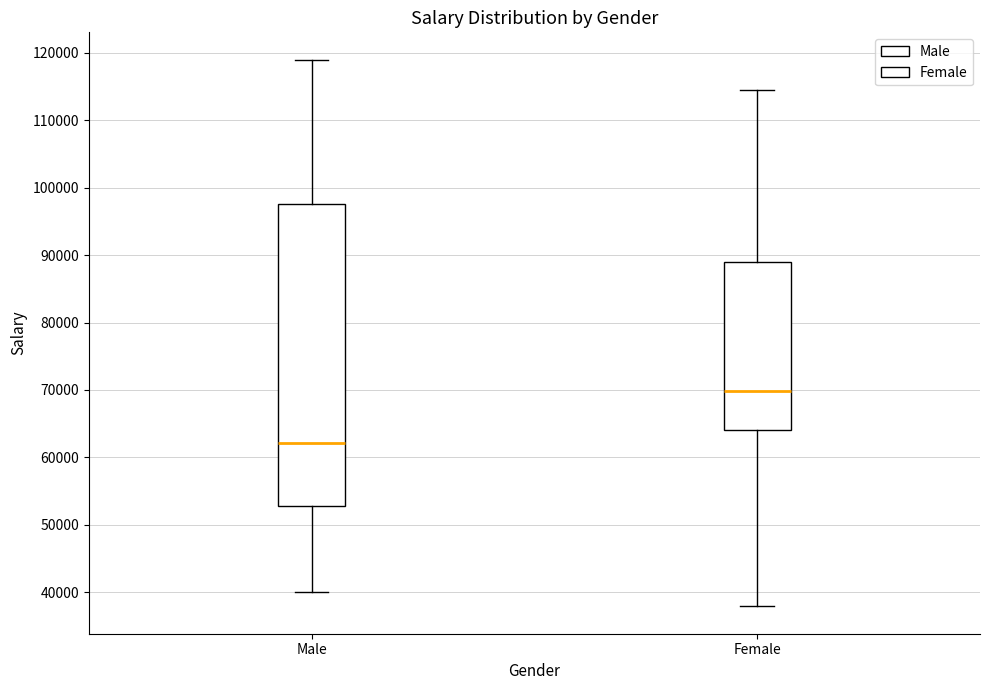

Reading left to right, read every box against the y-axis: the position of its median line, the range the box covers, and the ends of its whiskers. The values are not printed on the chart, so give them approximately, as read against the axis.

Male: median 62000, box 53000 to 98000, whiskers 40000 to 119000
Female: median 70000, box 64000 to 89000, whiskers 38000 to 114000